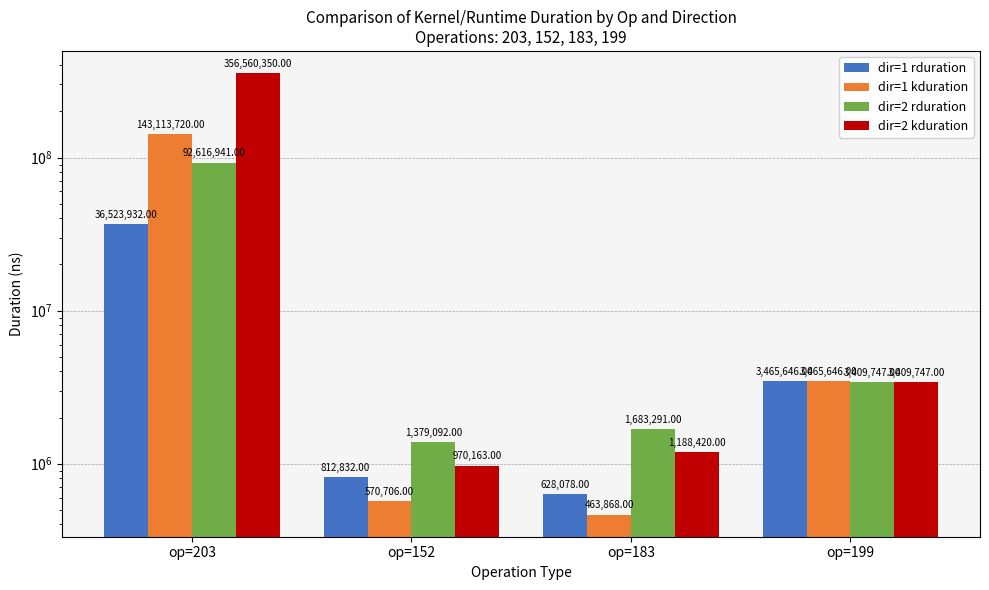

Reading right to left, transcribe all the data shown in this chart.

dir=1 rduration: op=199=3465646	op=183=628078	op=152=812832	op=203=36523932
dir=1 kduration: op=199=3465646	op=183=463868	op=152=570706	op=203=143113720
dir=2 rduration: op=199=3409747	op=183=1683291	op=152=1379092	op=203=92616941
dir=2 kduration: op=199=3409747	op=183=1188420	op=152=970163	op=203=356560350